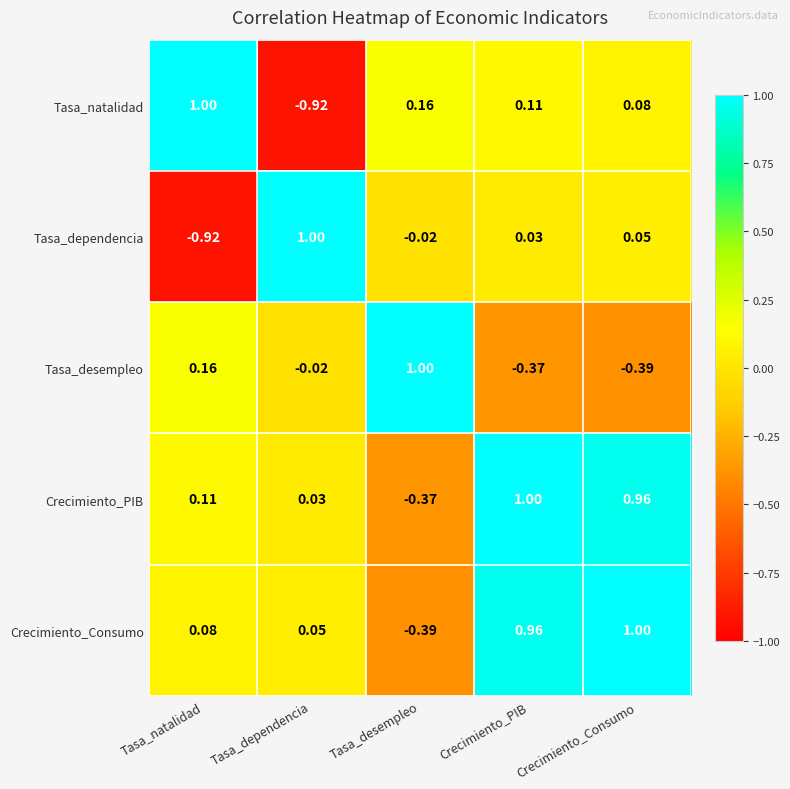

At which label does Tasa_natalidad reach its minimum?

Tasa_dependencia